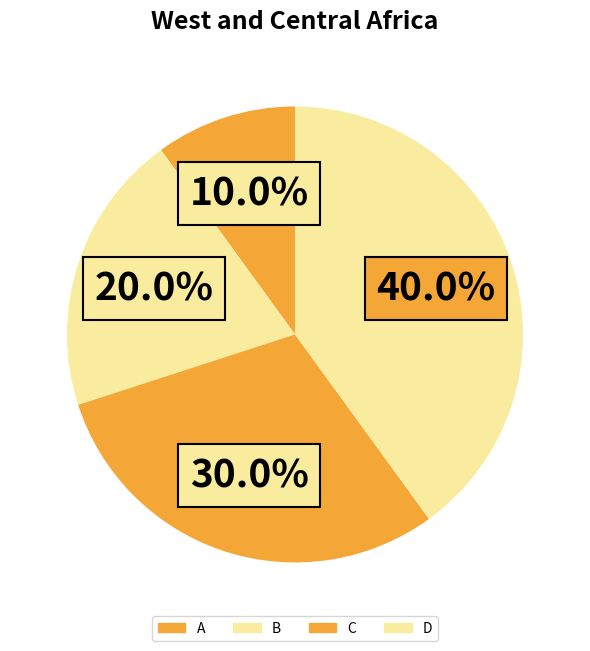

Which category has the smallest portion of the pie?

A